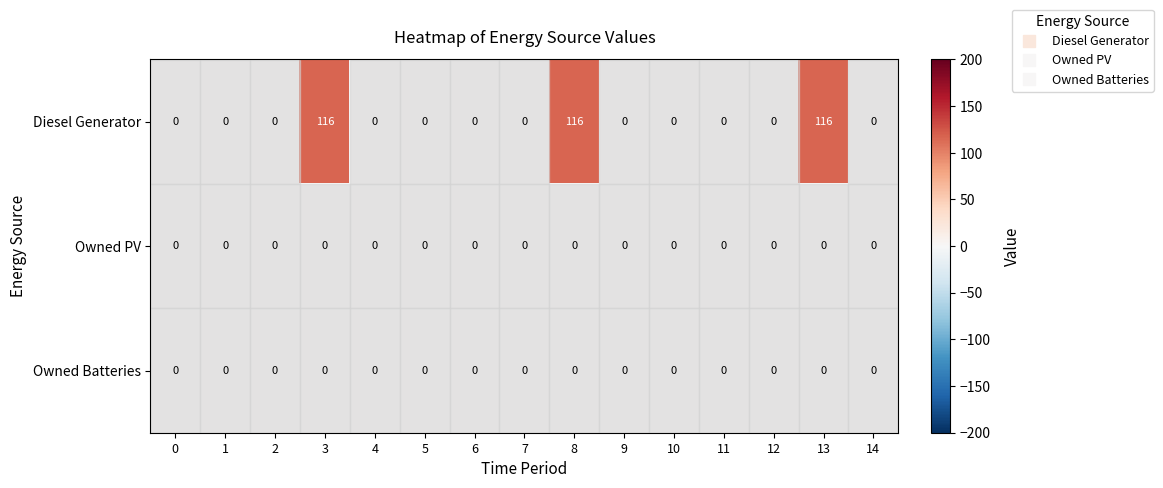

Which series has the largest range (max minus min)?

Diesel Generator